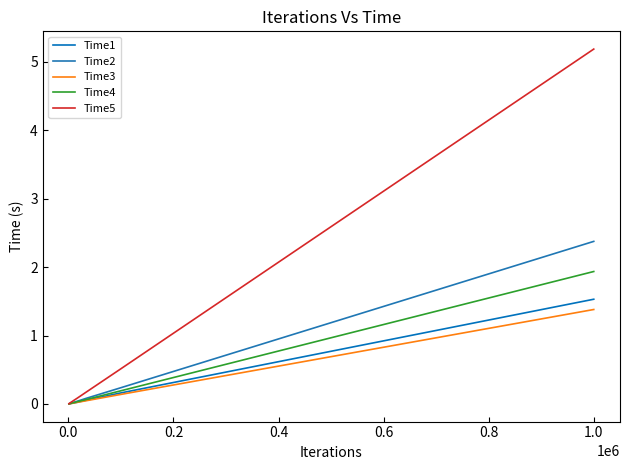

How many lines are shown in the chart?

5